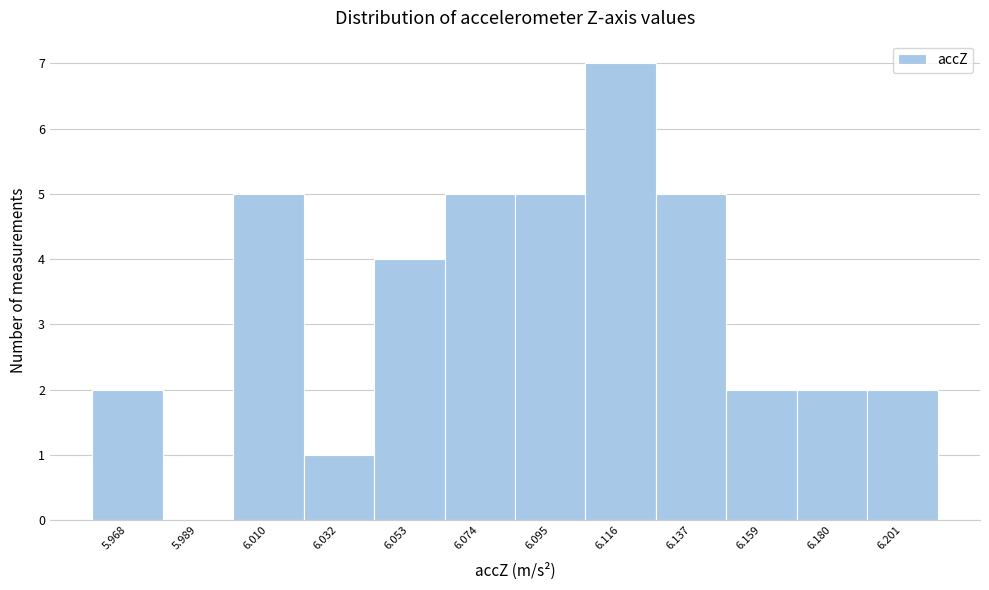

Reading right to left, extract all data points from this chart.

6.201=2	6.180=2	6.159=2	6.137=5	6.116=7	6.095=5	6.074=5	6.053=4	6.032=1	6.010=5	5.989=0	5.968=2